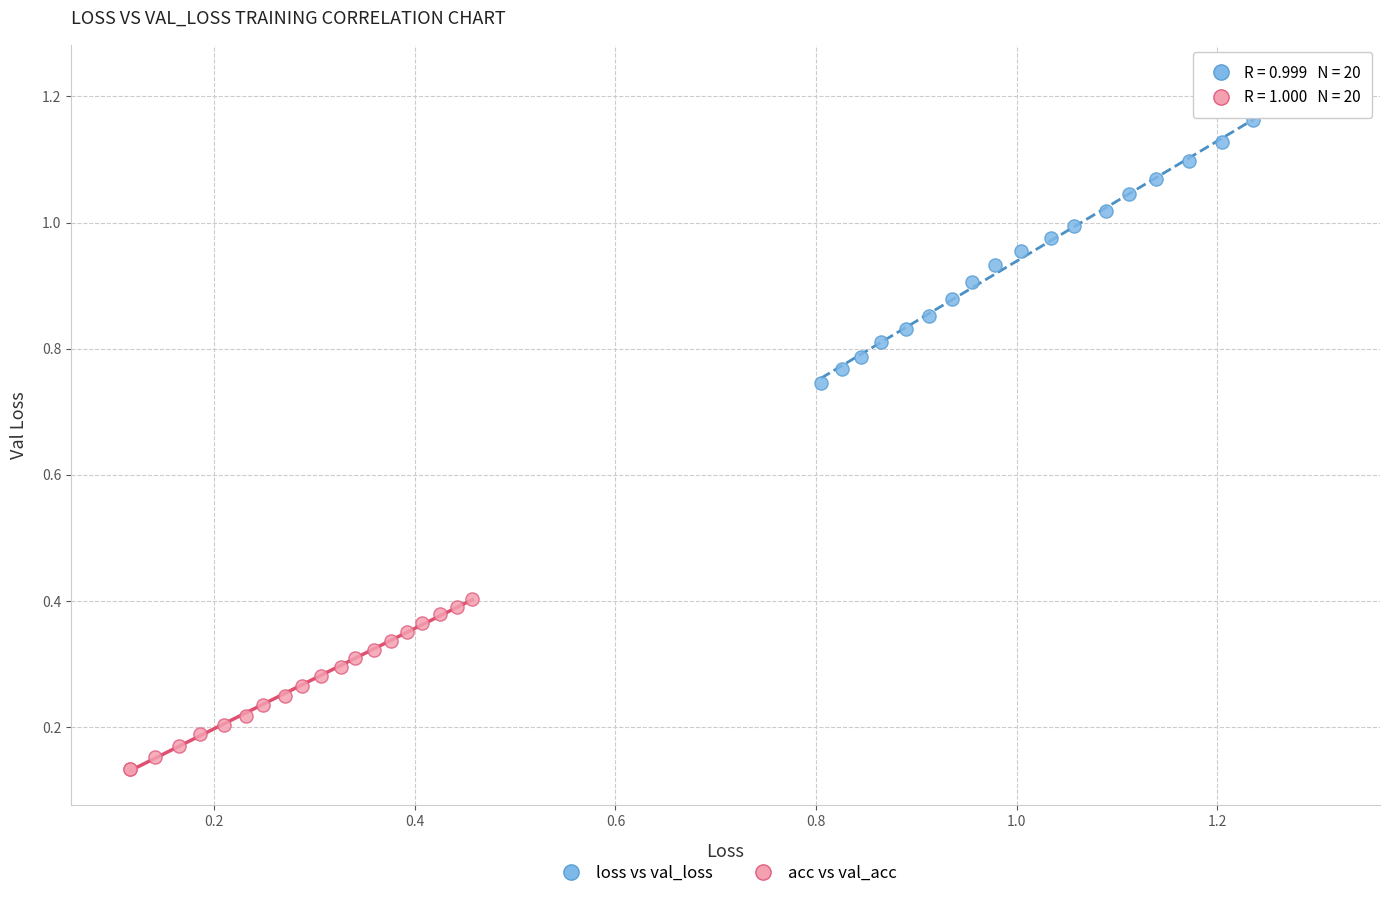

Which series has the widest spread of Y values?

loss vs val_loss